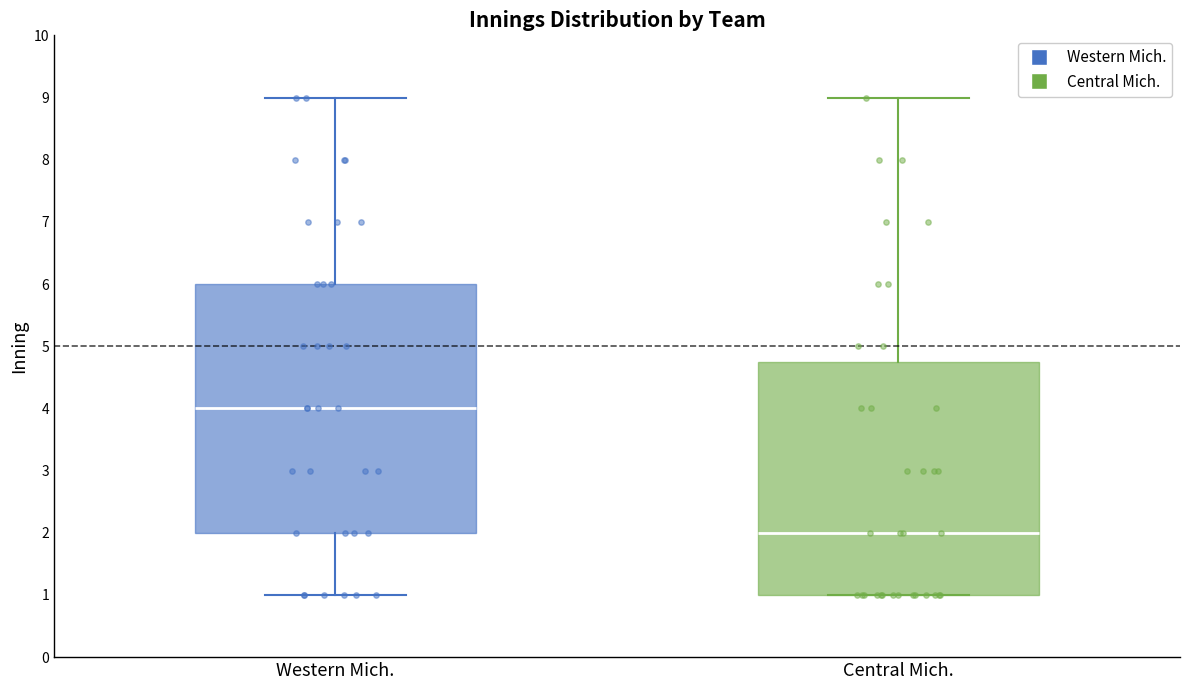

Reading left to right, read every box against the y-axis: the position of its median line, the range the box covers, and the ends of its whiskers. The values are not printed on the chart, so give them approximately, as read against the axis.

Western Mich.: median 4.0, box 2.0 to 6.0, whiskers 1.0 to 9.0
Central Mich.: median 2.0, box 1.0 to 4.8, whiskers 1.0 to 9.0